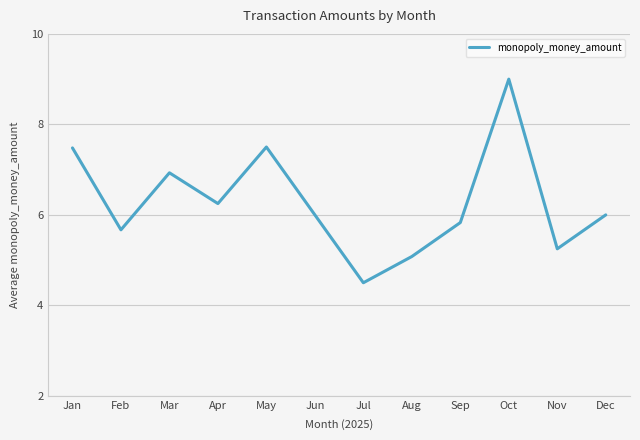

Approximately how many times larger is the value at Dec compared to Jun?

1.0